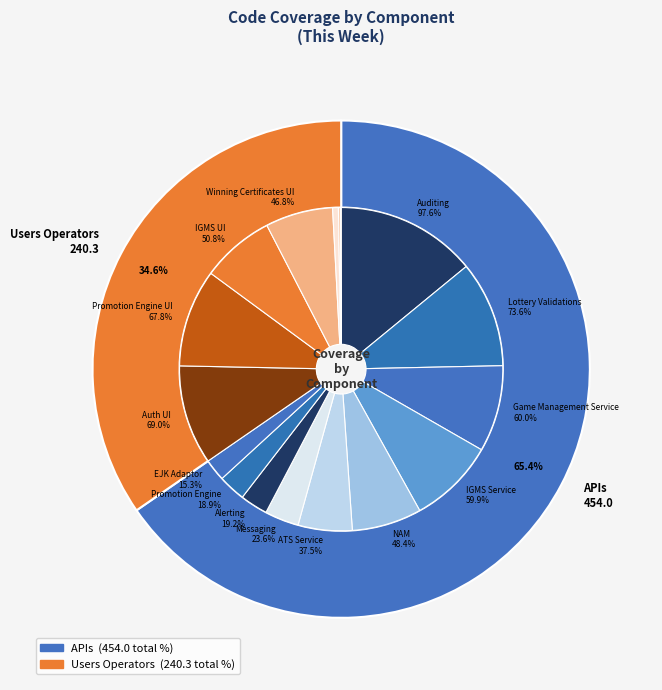

Which slice is the largest?

Auditing